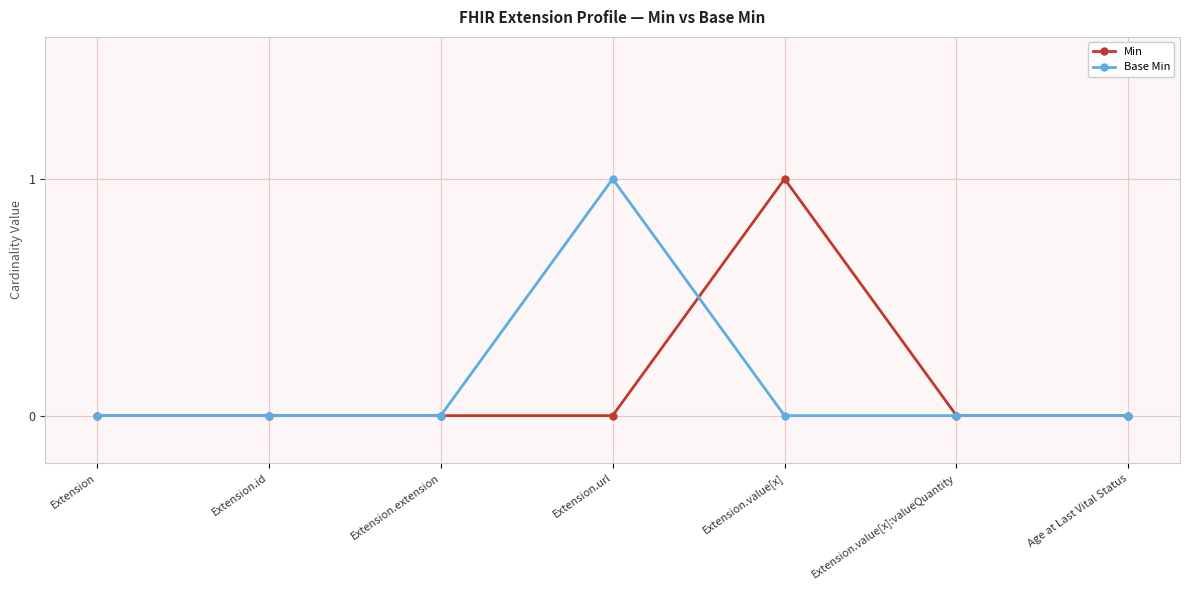

Is it true that Base Min equals 0 at Extension.value[x]:valueQuantity?

True